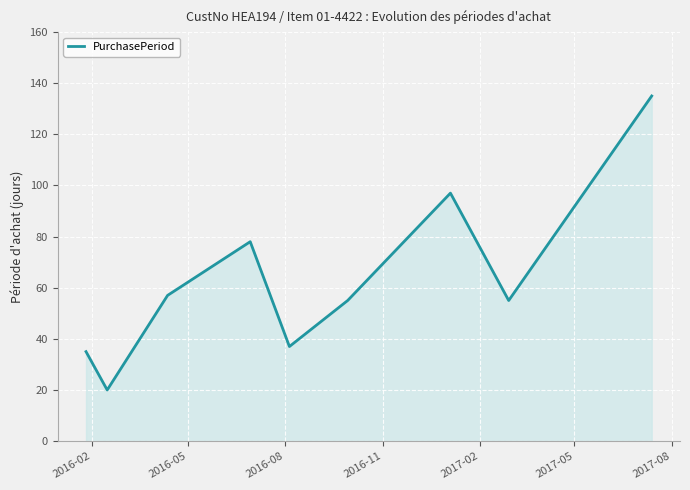

What is the smallest value displayed?

20